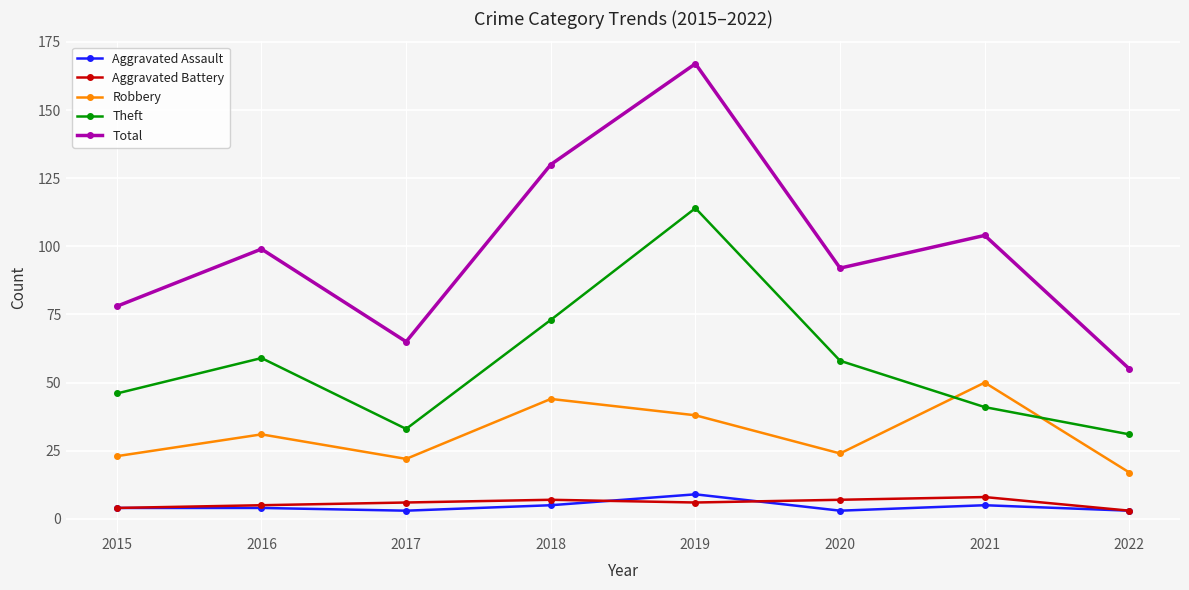

Reading left to right, extract all data points from this chart.

Aggravated Assault: 4	4	3	5	9	3	5	3
Aggravated Battery: 4	5	6	7	6	7	8	3
Robbery: 23	31	22	44	38	24	50	17
Theft: 46	59	33	73	114	58	41	31
Total: 78	99	65	130	167	92	104	55